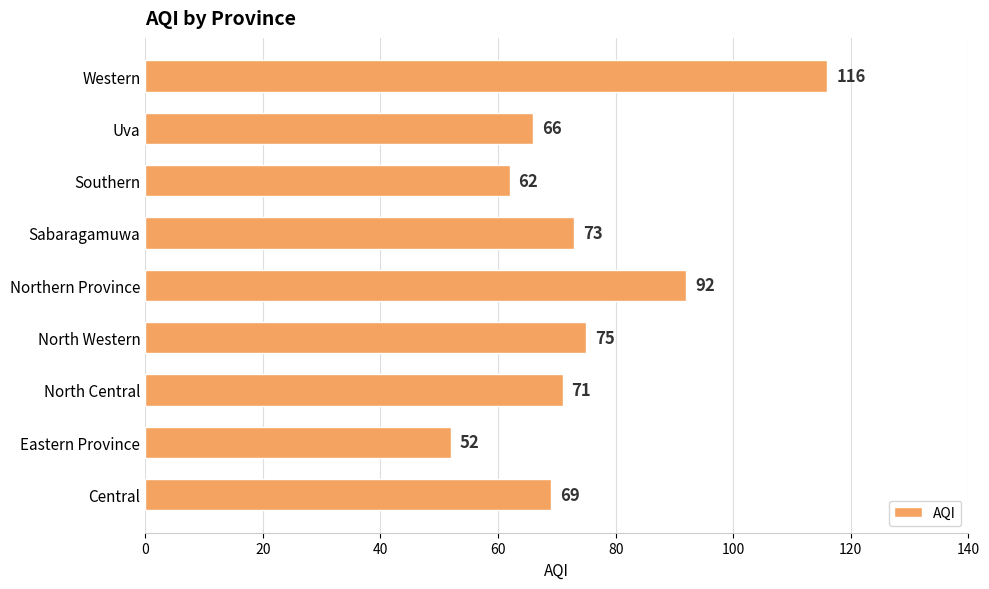

What is the sum of all values?

676